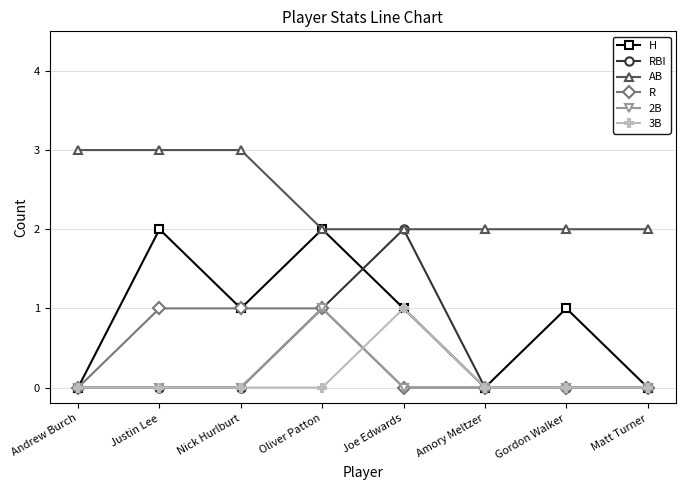

Reading left to right, what are all the values shown in this chart?

H: 0	2	1	2	1	0	1	0
RBI: 0	0	0	1	2	0	0	0
AB: 3	3	3	2	2	2	2	2
R: 0	1	1	1	0	0	0	0
2B: 0	0	0	1	0	0	0	0
3B: 0	0	0	0	1	0	0	0